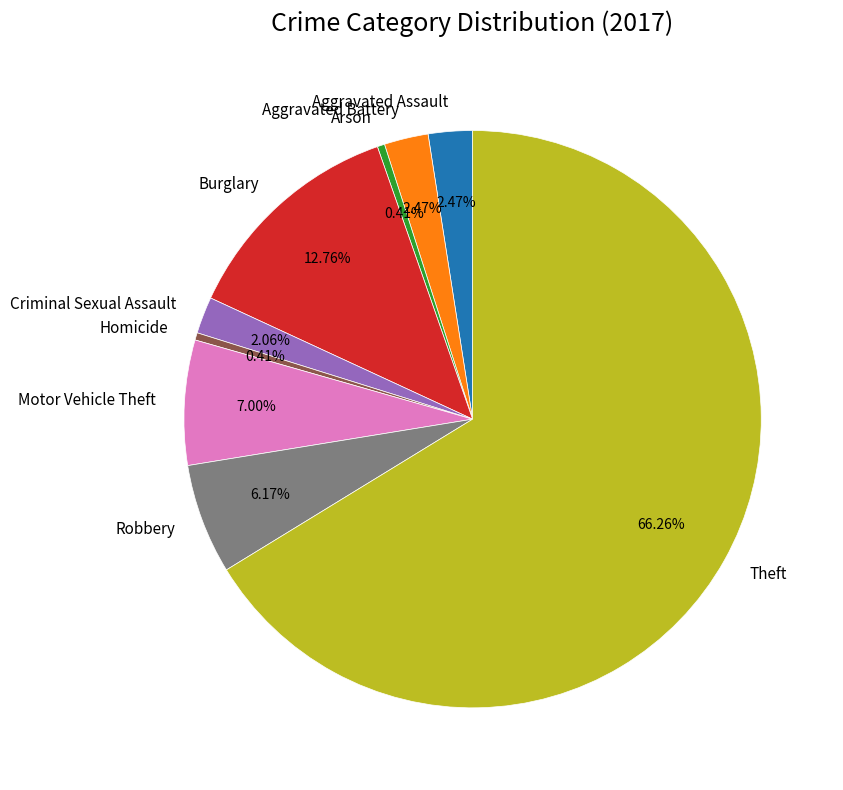

Do Motor Vehicle Theft and Theft together represent more than half of the pie?

Yes